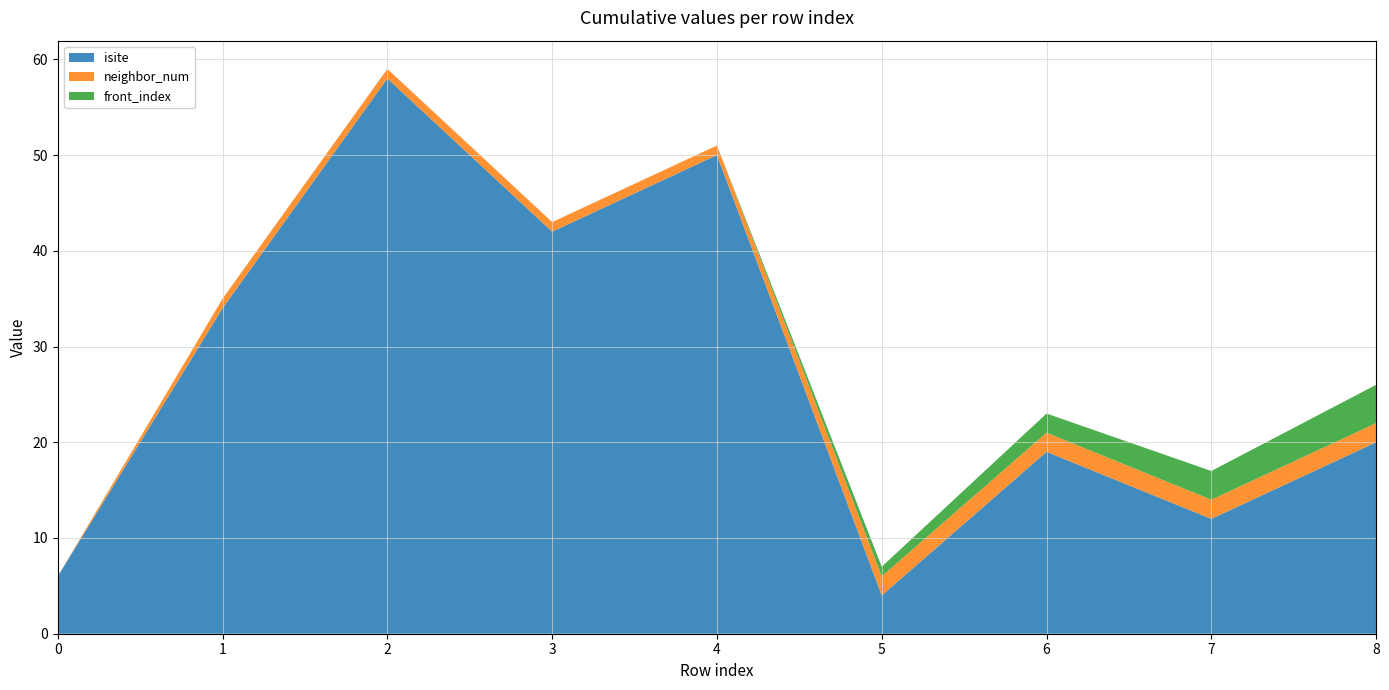

Reading left to right, list all the values displayed in this chart.

isite: 0=6	1=34	2=58	3=42	4=50	5=4	6=19	7=12	8=20
neighbor_num: 0=0	1=1	2=1	3=1	4=1	5=2	6=2	7=2	8=2
front_index: 0=0	1=0	2=0	3=0	4=0	5=1	6=2	7=3	8=4